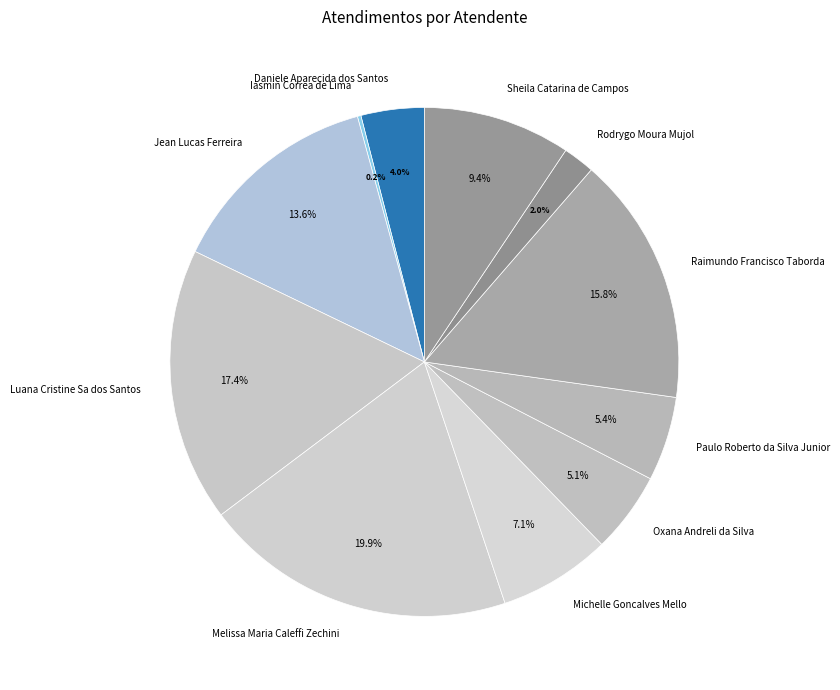

Approximately how many times larger is the value at Jean Lucas Ferreira compared to Rodrygo Moura Mujol?

6.8